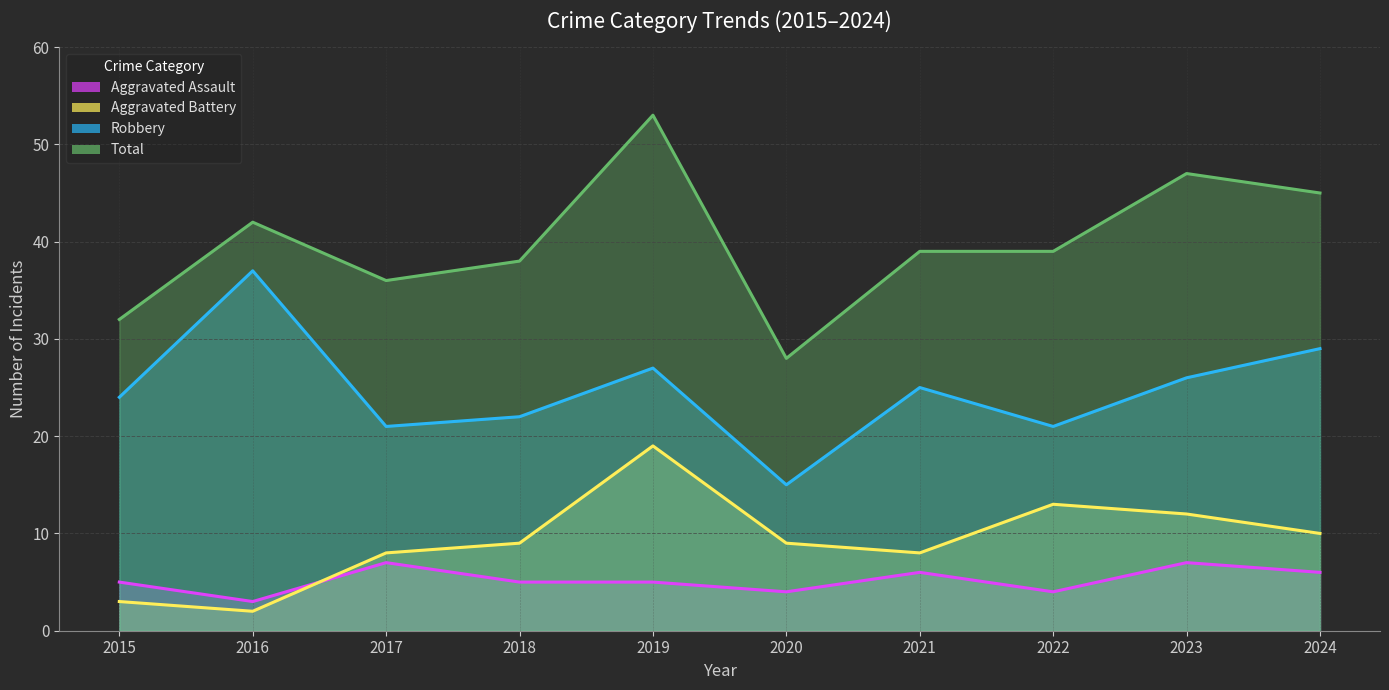

How many lines are shown in the chart?

4